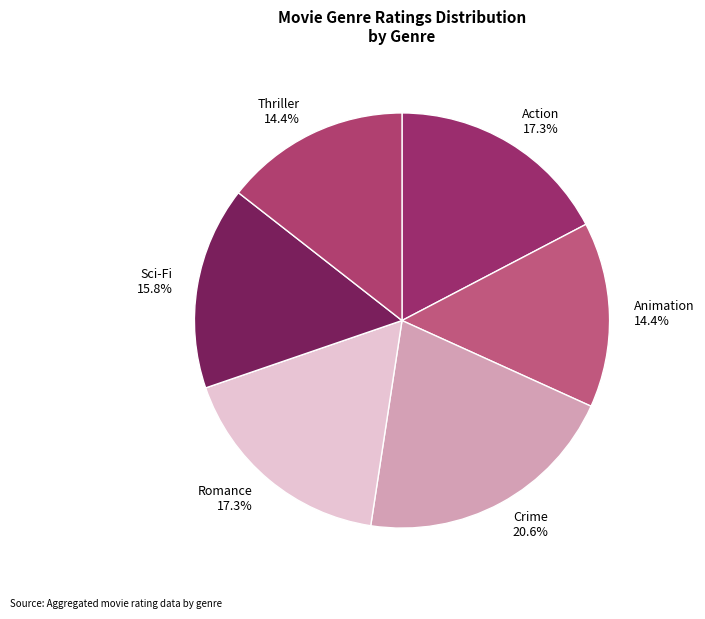

Which category has the biggest portion of the pie?

Crime